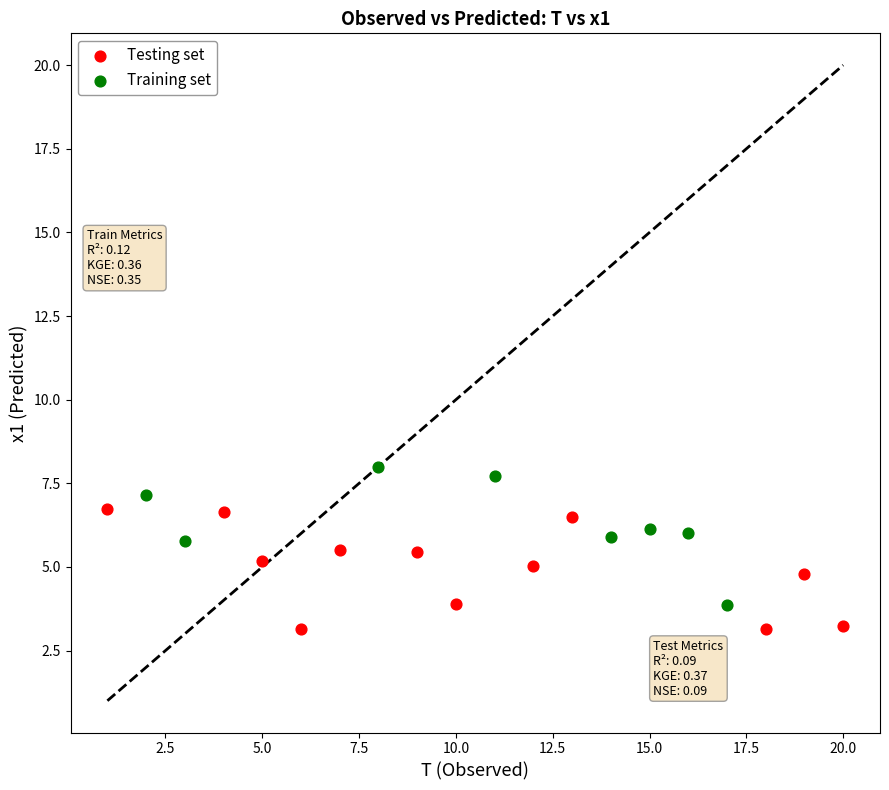

Which series contains the highest Y value?

Training set